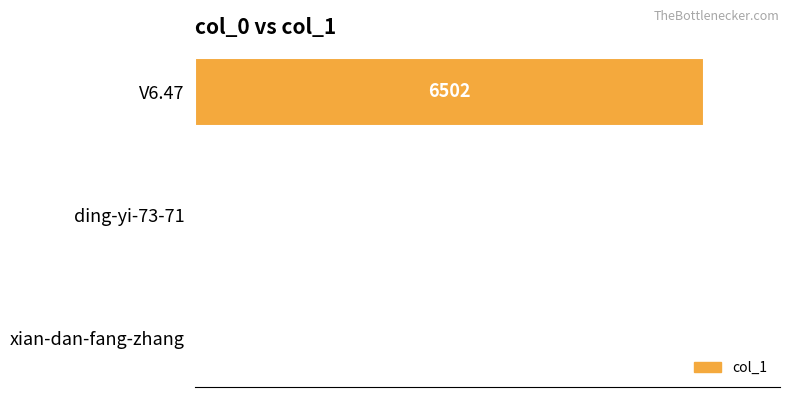

Reading bottom to top, list all the values displayed in this chart.

xian-dan-fang-zhang=5	ding-yi-73-71=3	V6.47=6502